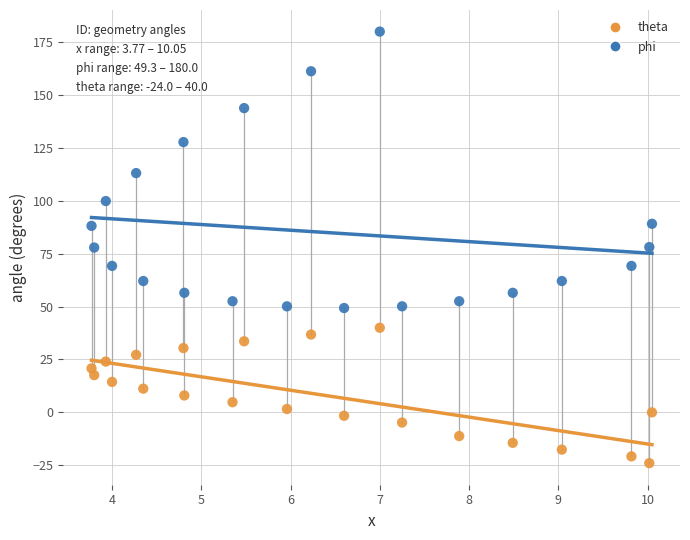

What are all the series names shown in the legend?

theta, phi